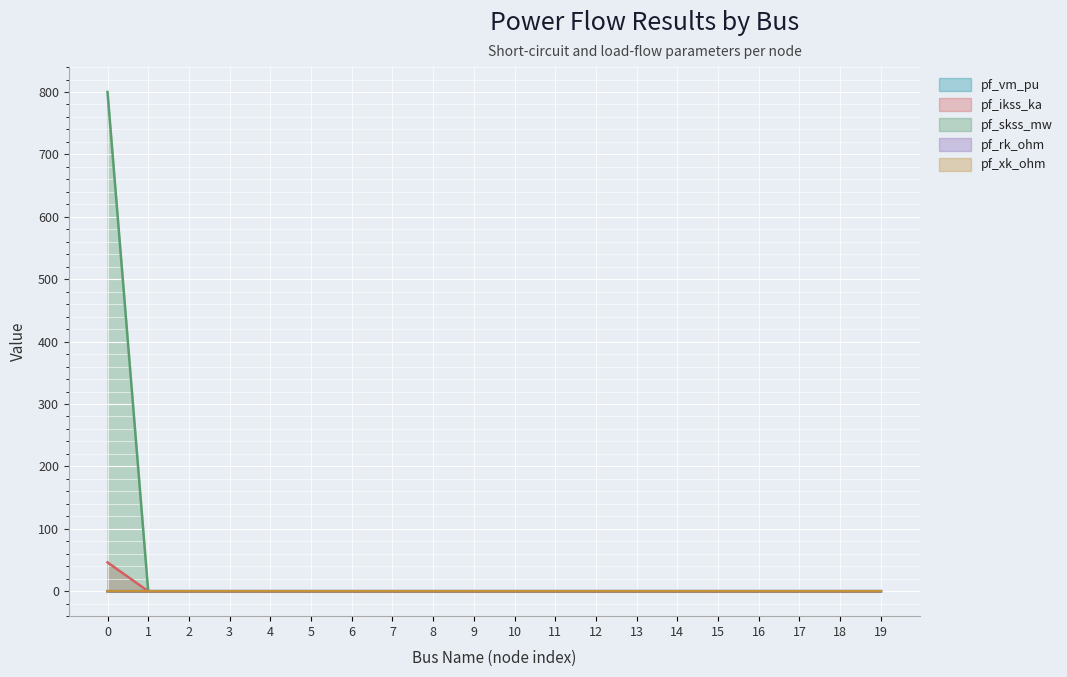

Does the chart display data point markers on the line(s)?

No